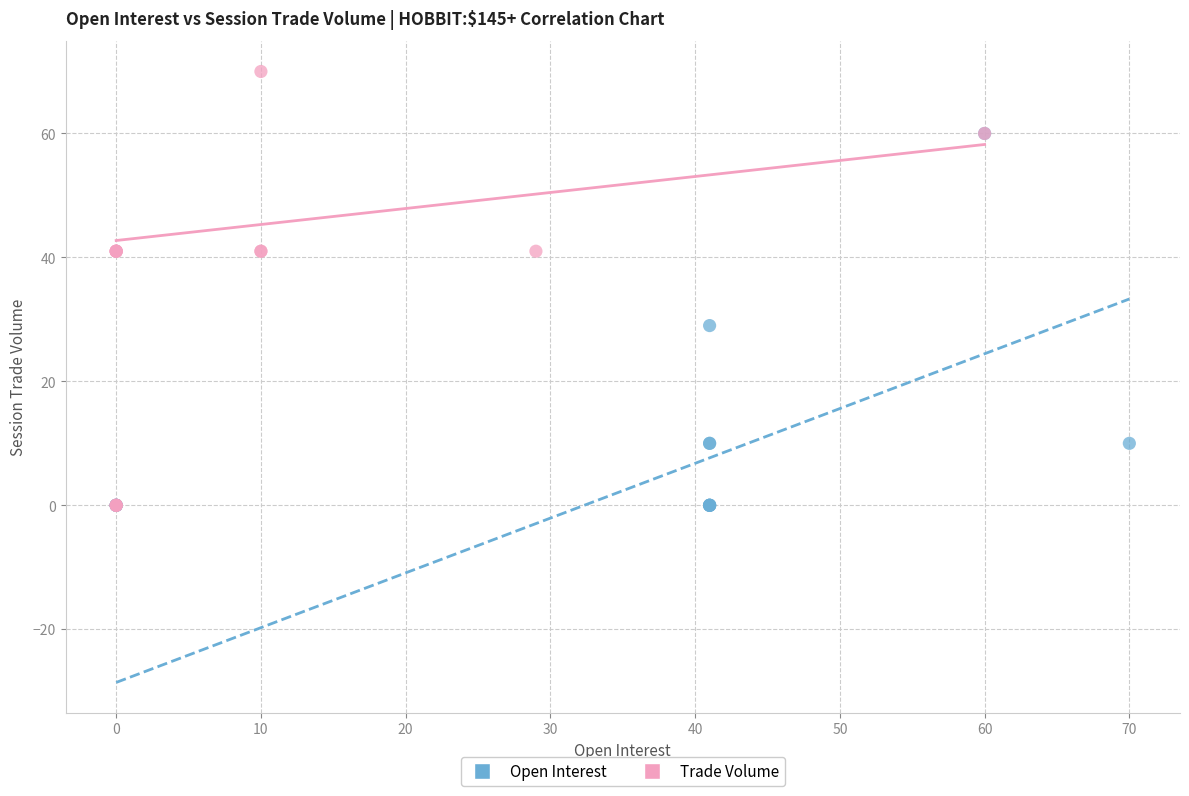

Which series reaches the maximum Y coordinate?

Trade Volume